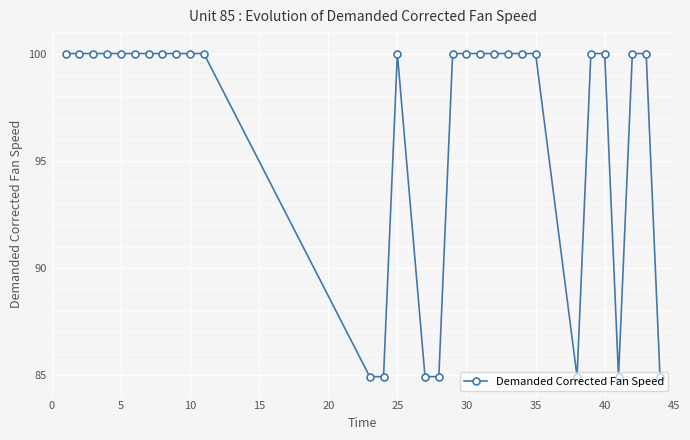

What is the smallest value displayed?

84.9